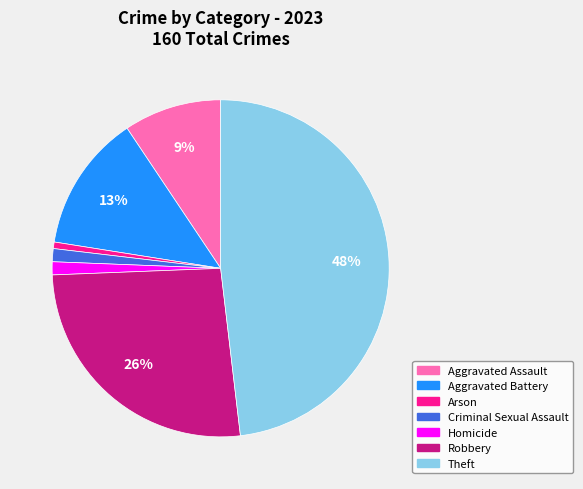

To the nearest percent, what is the average slice percentage?

14%